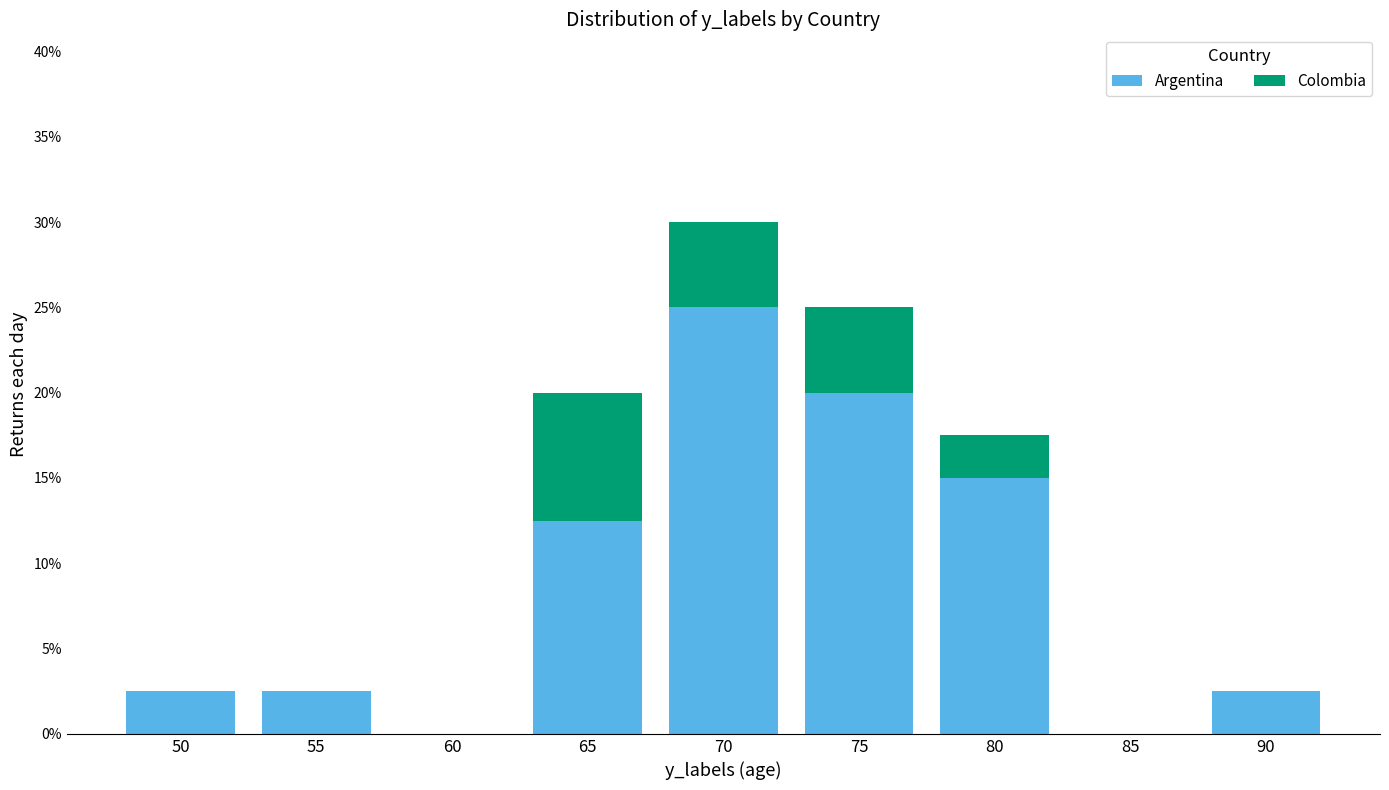

Reading right to left, what are the values for Argentina?

90=2.5	85=0.0	80=15.0	75=20.0	70=25.0	65=12.5	60=0.0	55=2.5	50=2.5